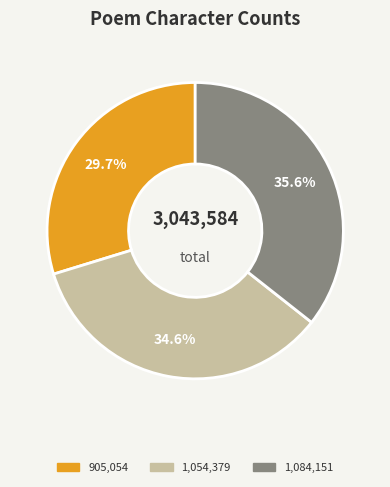

Which slice is the largest?

1,084,151